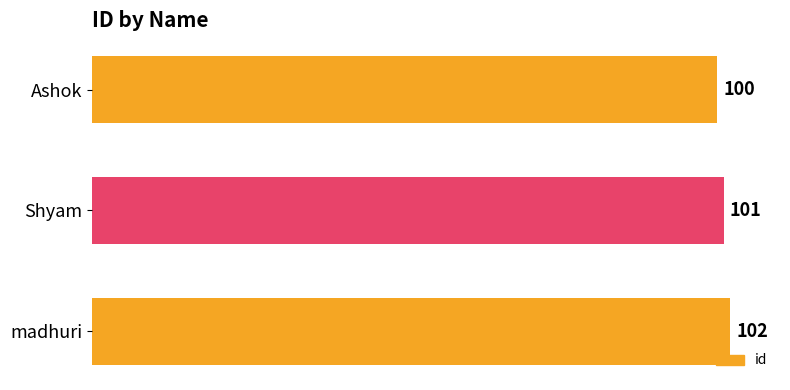

How many distinct data groups are displayed?

1